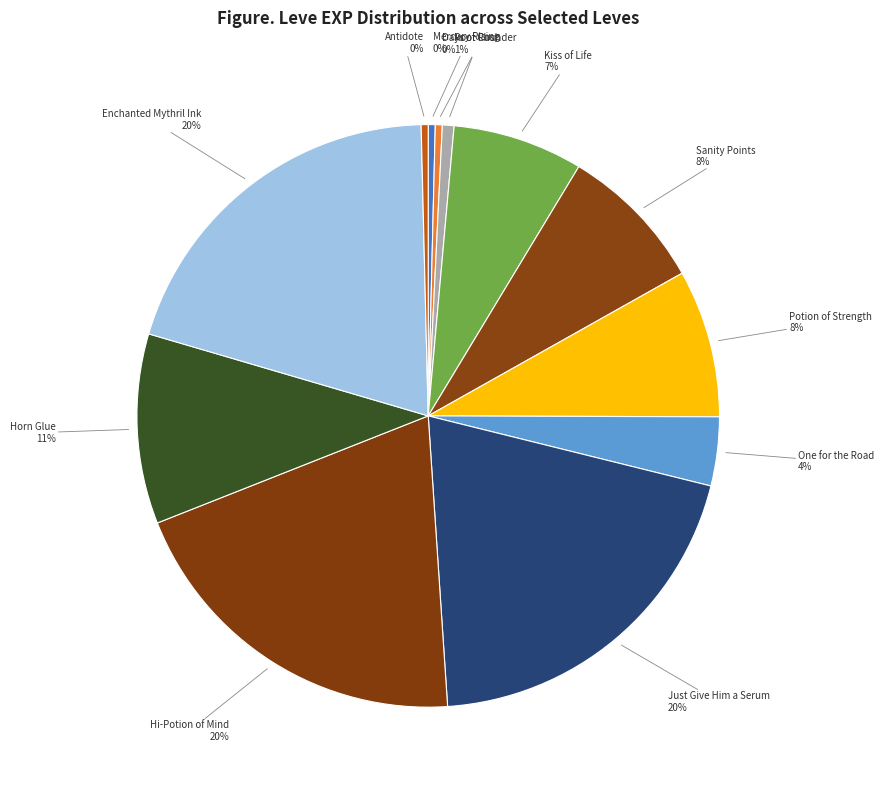

Count the number of slices in the pie.

12